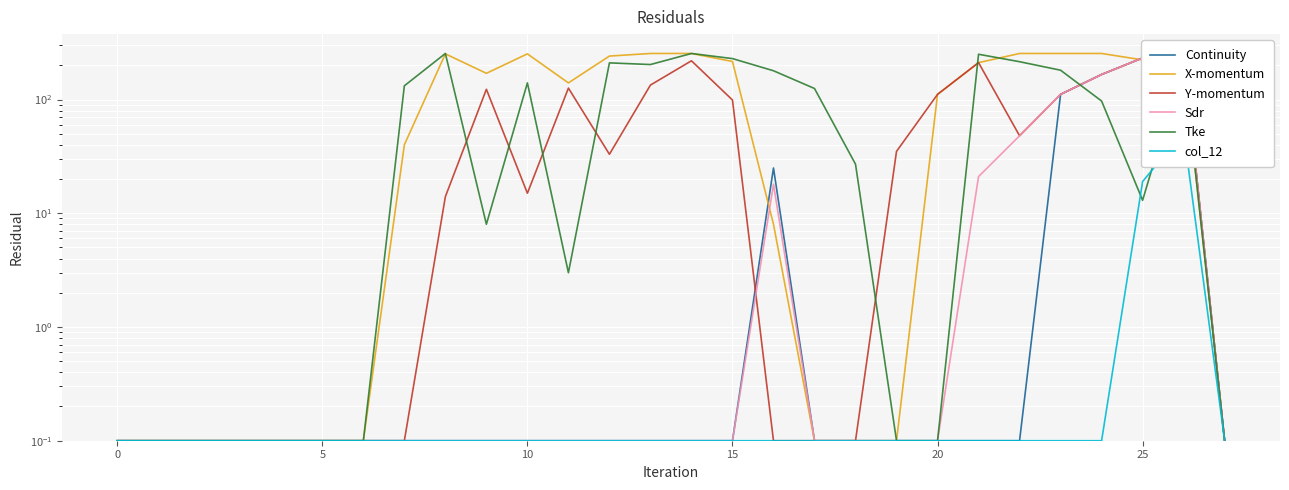

Reading left to right, transcribe all the data shown in this chart.

Continuity: 0.1	0.1	0.1	0.1	0.1	0.1	0.1	0.1	0.1	0.1	0.1	0.1	0.1	0.1	0.1	0.1	25.0	0.1	0.1	0.1	0.1	0.1	0.1	111.0	166.0	232.0	254.0	0.1
X-momentum: 0.1	0.1	0.1	0.1	0.1	0.1	0.1	40.0	252.0	170.0	252.0	140.0	241.0	254.0	254.0	216.0	8.0	0.1	0.1	0.1	111.0	211.0	254.0	254.0	254.0	223.0	210.0	0.1
Y-momentum: 0.1	0.1	0.1	0.1	0.1	0.1	0.1	0.1	14.0	123.0	15.0	126.0	33.0	134.0	219.0	99.0	0.1	0.1	0.1	35.0	111.0	211.0	48.0	111.0	166.0	232.0	254.0	0.1
Sdr: 0.1	0.1	0.1	0.1	0.1	0.1	0.1	0.1	0.1	0.1	0.1	0.1	0.1	0.1	0.1	0.1	18.0	0.1	0.1	0.1	0.1	21.0	48.0	111.0	166.0	232.0	254.0	0.1
Tke: 0.1	0.1	0.1	0.1	0.1	0.1	0.1	132.0	254.0	8.0	140.0	3.0	210.0	203.0	254.0	229.0	179.0	125.0	27.0	0.1	0.1	250.0	215.0	181.0	97.0	13.0	210.0	0.1
col_12: 0.1	0.1	0.1	0.1	0.1	0.1	0.1	0.1	0.1	0.1	0.1	0.1	0.1	0.1	0.1	0.1	0.1	0.1	0.1	0.1	0.1	0.1	0.1	0.1	0.1	19.0	52.0	0.1